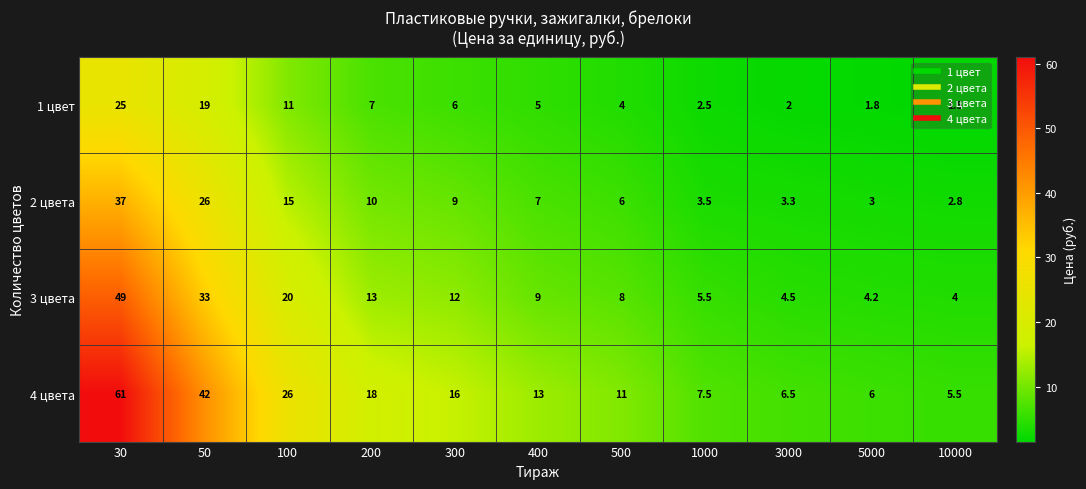

Between 200 and 1000, which series saw the biggest shift?

4 цвета